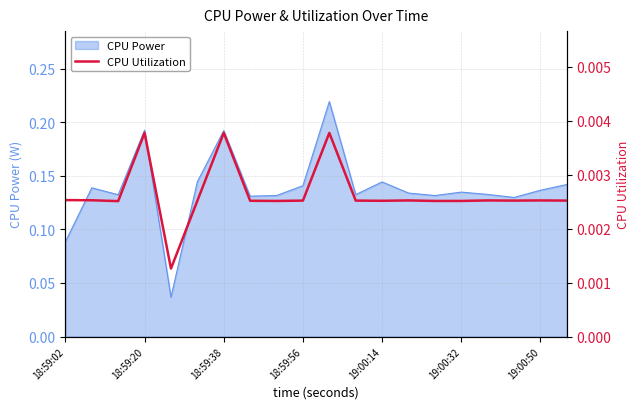

True or false: there are more than 1 points higher than both neighbors.

True